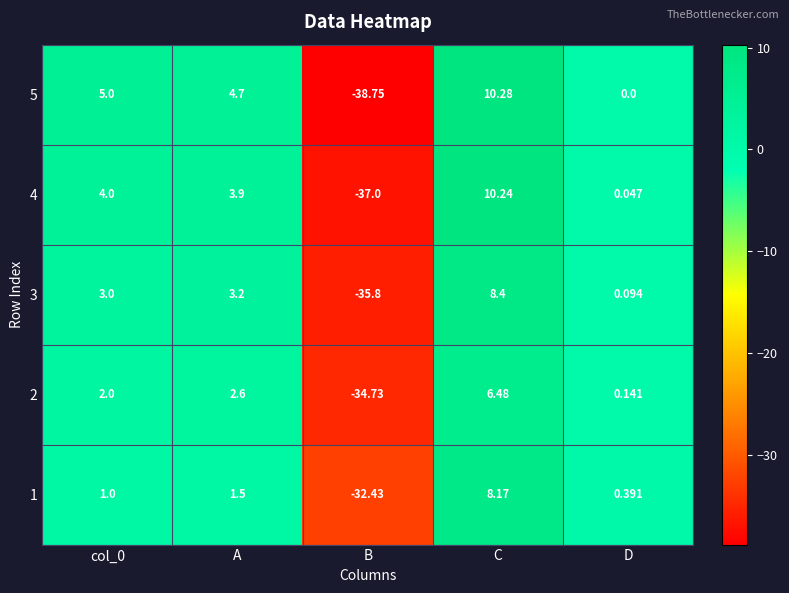

At which category is the sum across all series the highest?

C